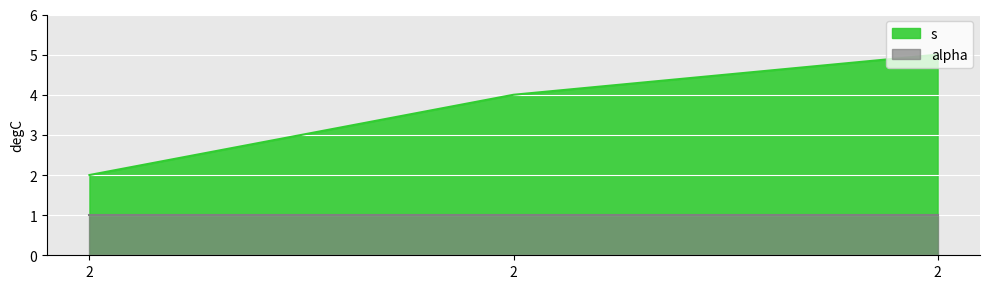

Count the values in the range 2 to 5.

3